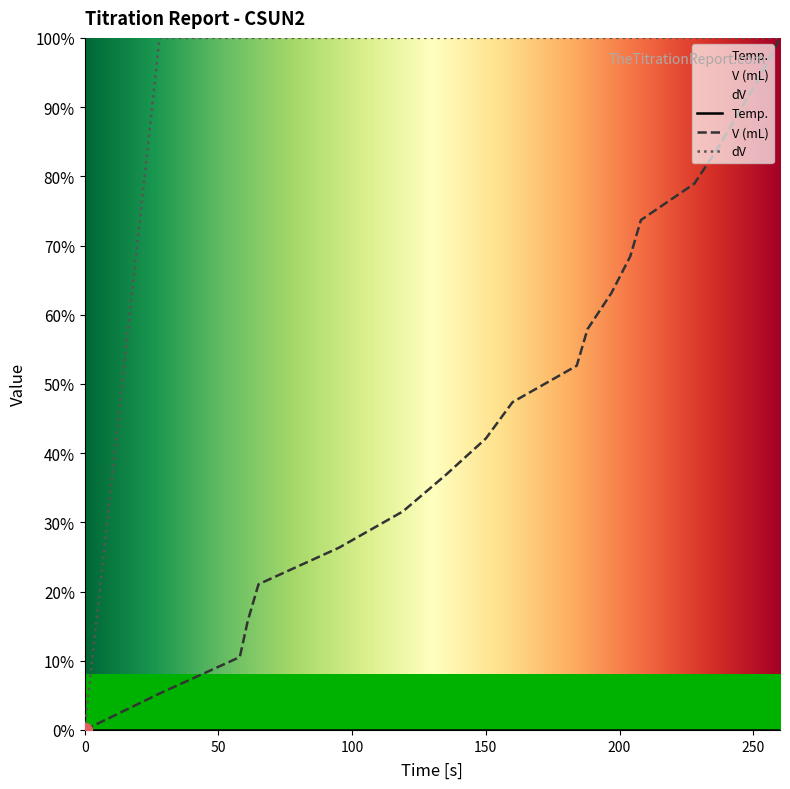

Is the value of dV at 119 greater than the value of V (mL) at 58?

Yes